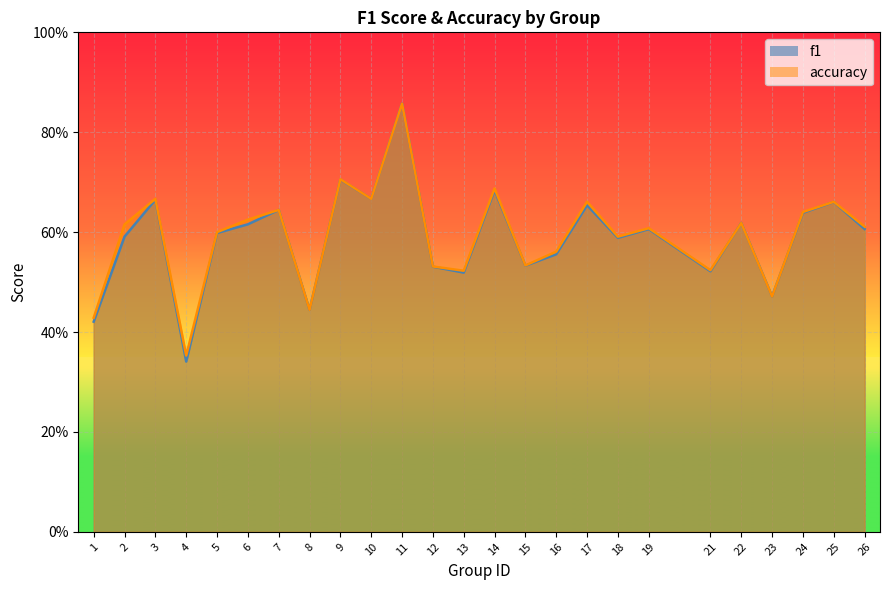

What is the difference between the maximum and minimum values in the accuracy series?

0.5